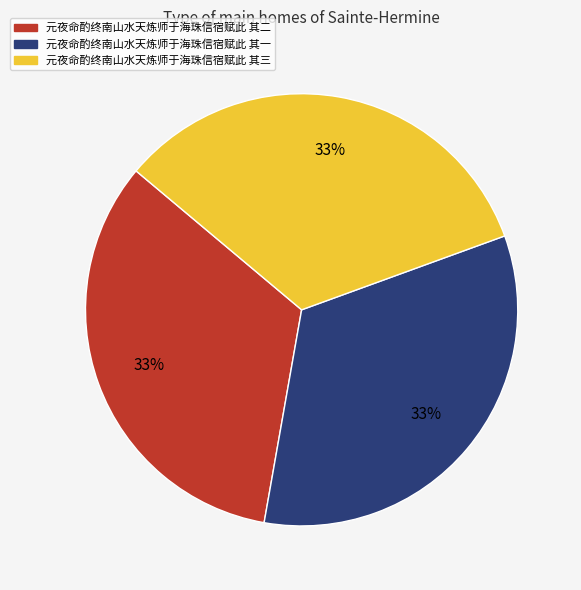

To the nearest percent, what portion does 元夜命酌终南山水天炼师于海珠信宿赋此 其一 represent?

33%